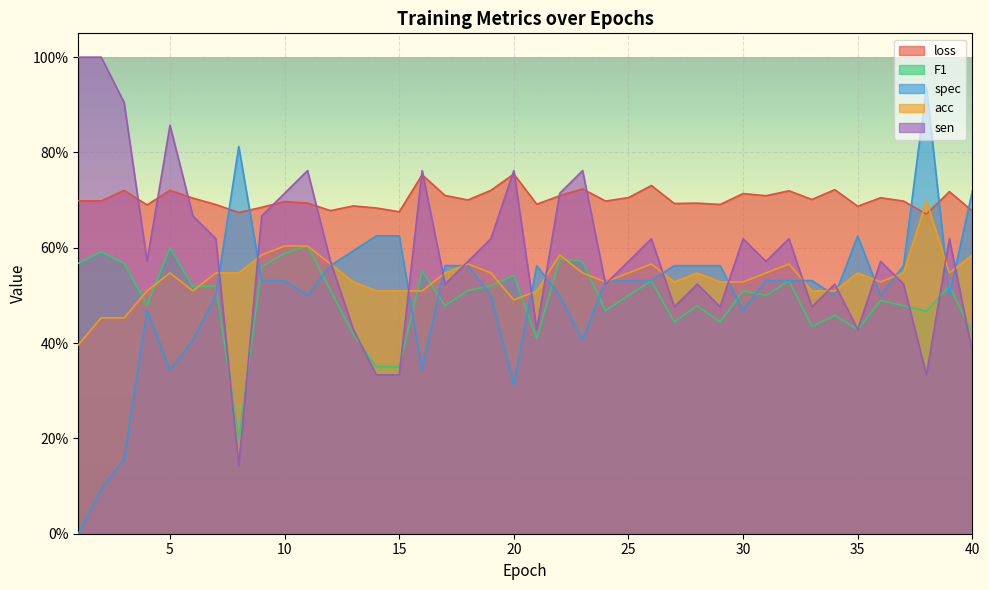

At which label is F1 closest to 0?

8